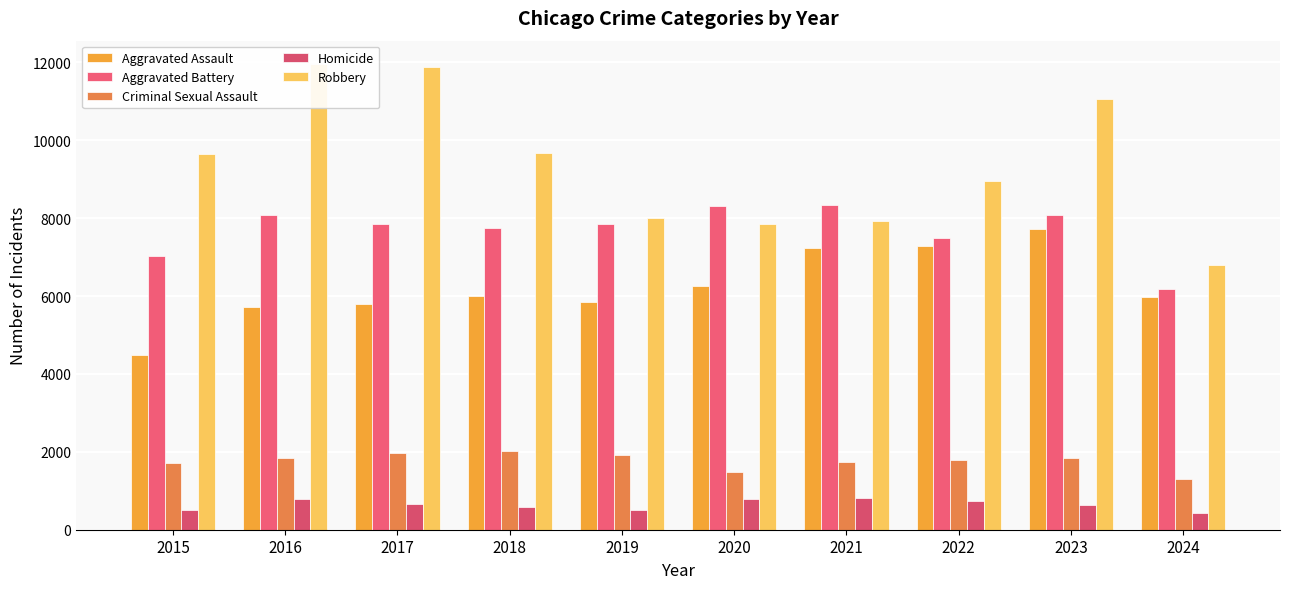

Does the chart contain any negative values?

No